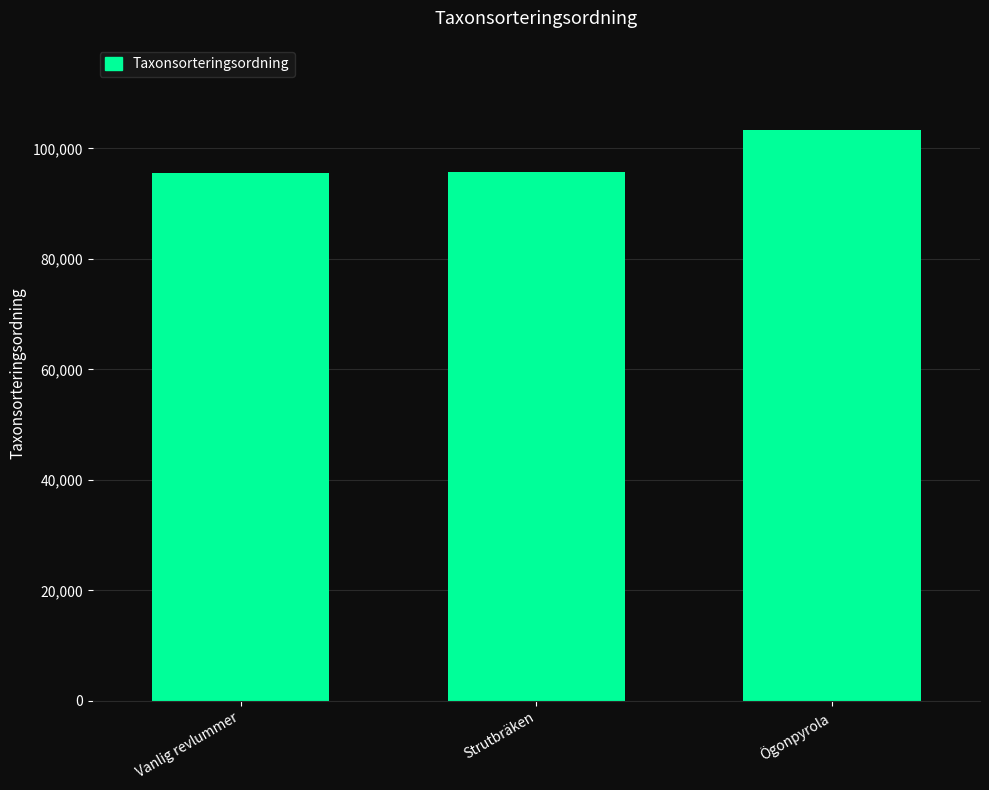

How many values are below 95710?

1